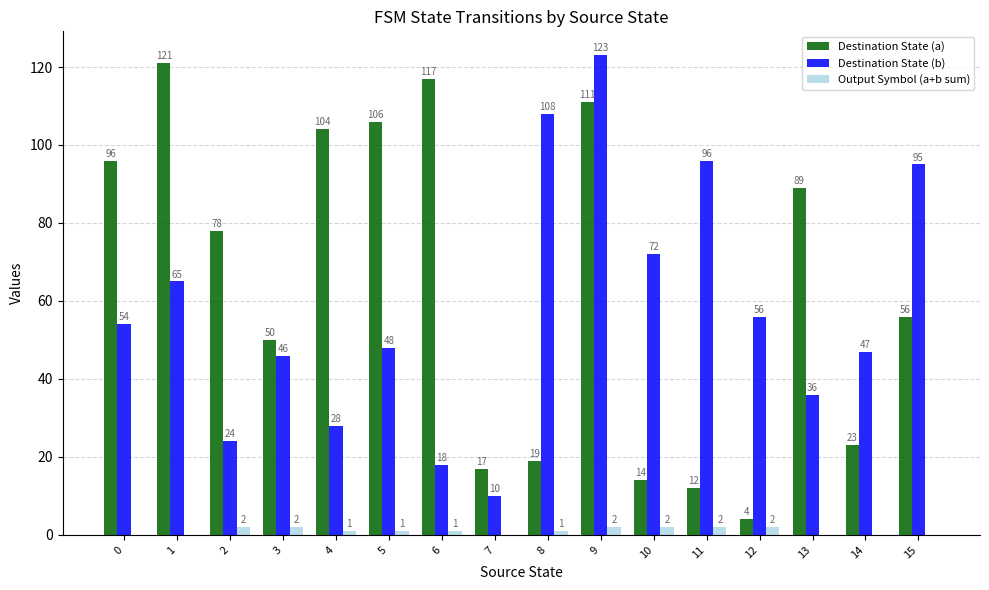

Which category has the highest value across all series?

9